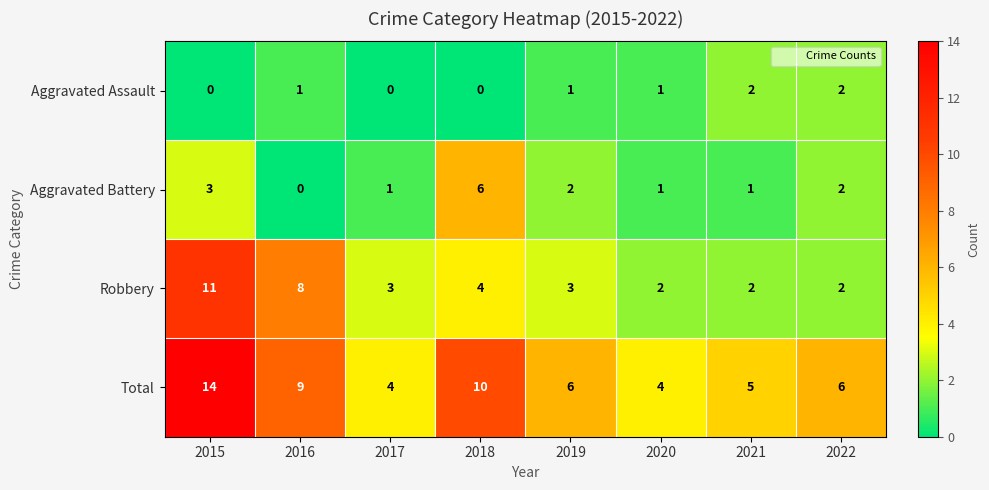

What is the difference between the highest and lowest values at 2015?

14